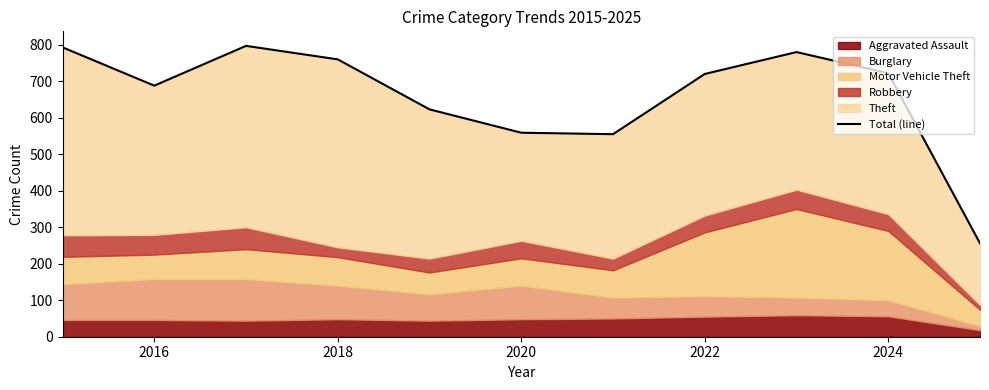

What is the difference between the maximum and second lowest values?

242